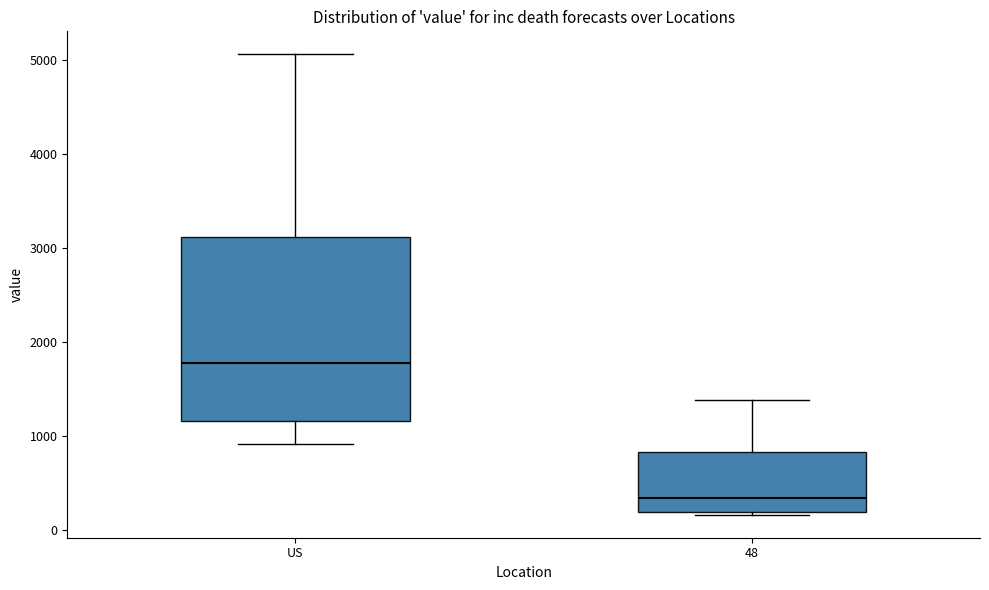

Reading left to right, transcribe this box plot: for each box, give where its median line is, the range the box spans, and where its two whiskers end, as read against the y-axis. The values are not printed on the chart, so give them approximately, as read against the axis.

US: median 1800, box 1200 to 3100, whiskers 900 to 5100
48: median 300, box 200 to 800, whiskers 200 to 1400